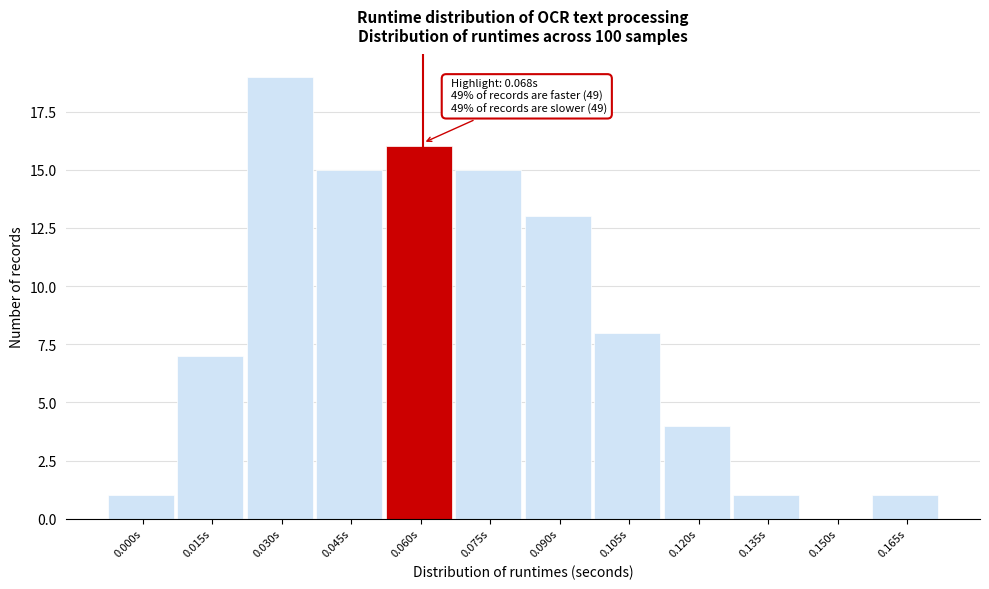

Reading right to left, extract all data points from this chart.

0.165s=1	0.150s=0	0.135s=1	0.120s=4	0.105s=8	0.090s=13	0.075s=15	0.060s=16	0.045s=15	0.030s=19	0.015s=7	0.000s=1